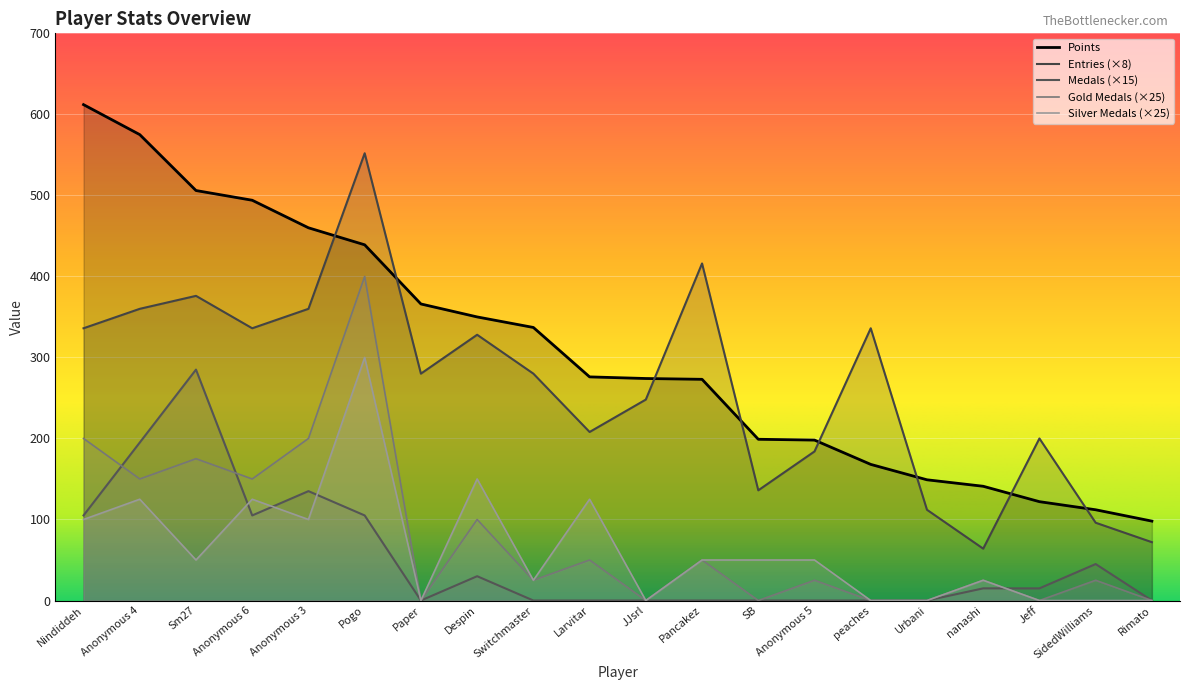

Reading right to left, extract all data points from this chart.

Points: 98	112	122	141	149	168	198	199	273	274	276	337	350	366	439	460	494	506	575	612
Medals: 0	45	15	15	0	0	0	0	0	0	0	0	30	0	105	135	105	285	195	105
Entries: 72	96	200	64	112	336	184	136	416	248	208	280	328	280	552	360	336	376	360	336
col_3: 0	25	0	25	0	0	25	0	50	0	50	25	100	0	400	200	150	175	150	200
col_4: 0	0	0	25	0	0	50	50	50	0	125	25	150	0	300	100	125	50	125	100